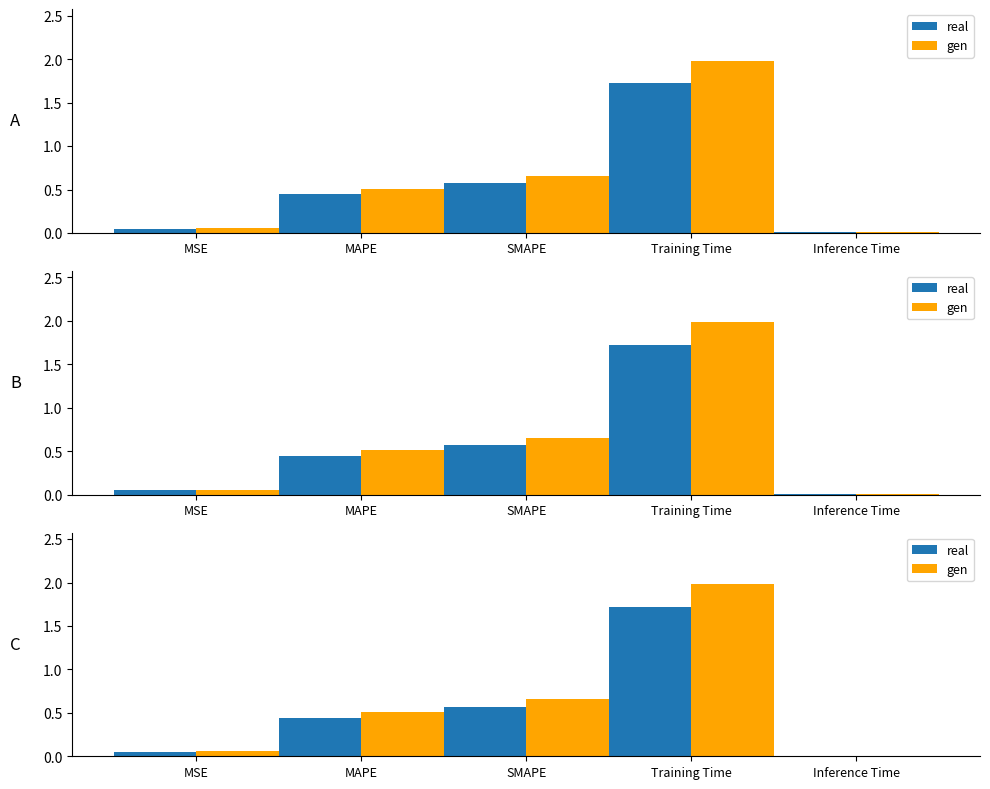

What are all the series names shown in the legend?

real, gen